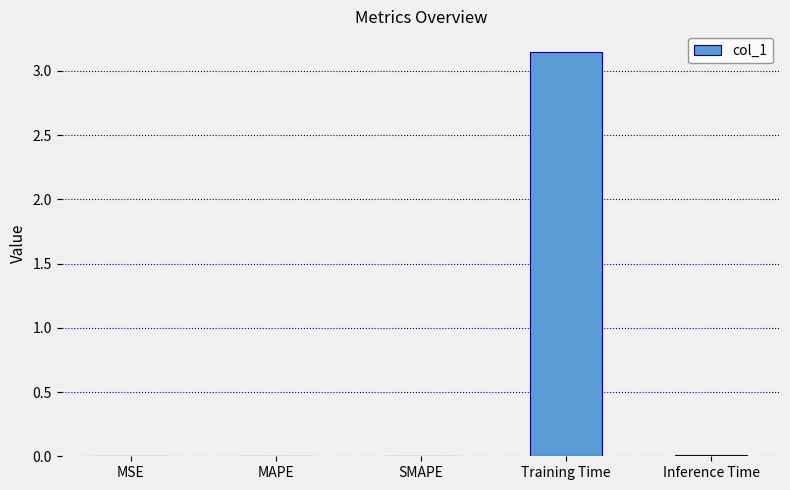

Between SMAPE and Training Time, which is larger?

Training Time